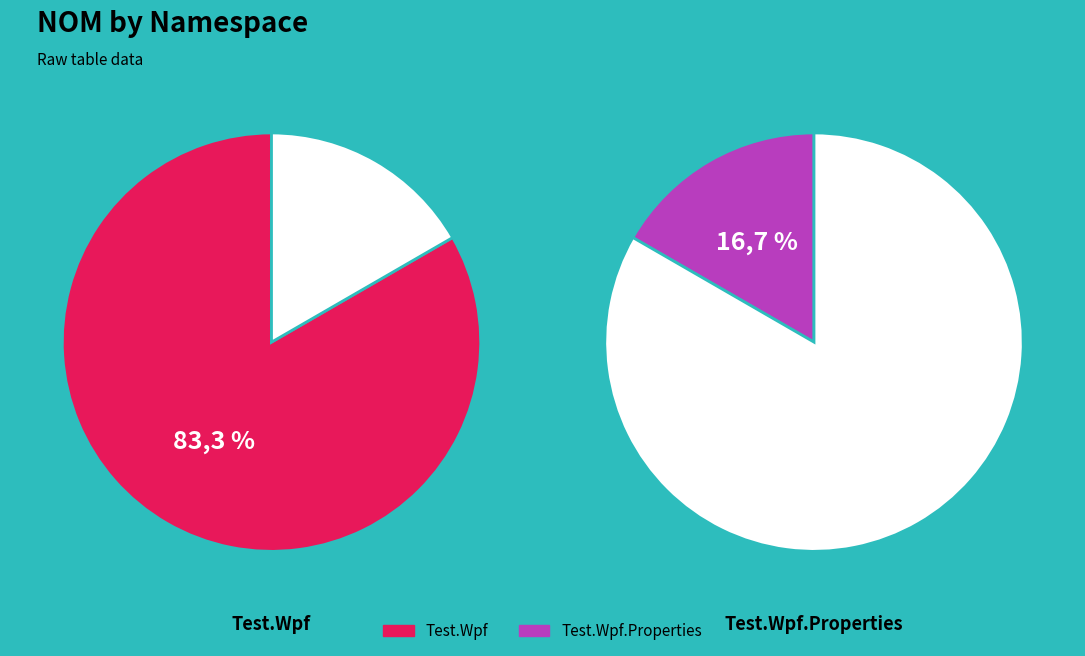

How many segments does this pie chart have?

2